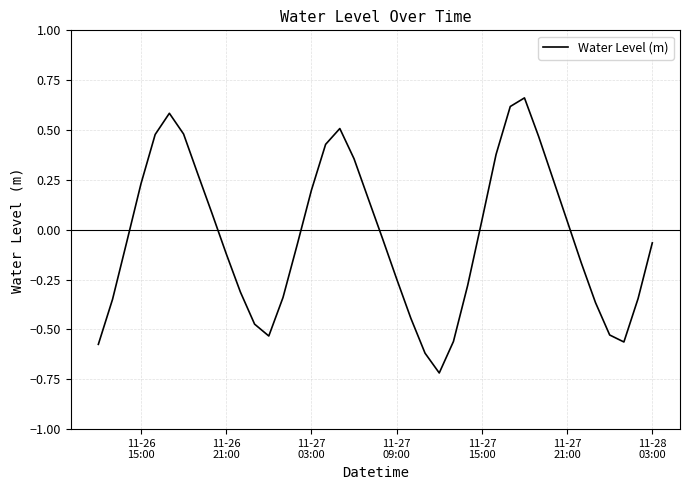

What is the difference between the maximum and minimum values?

1.4